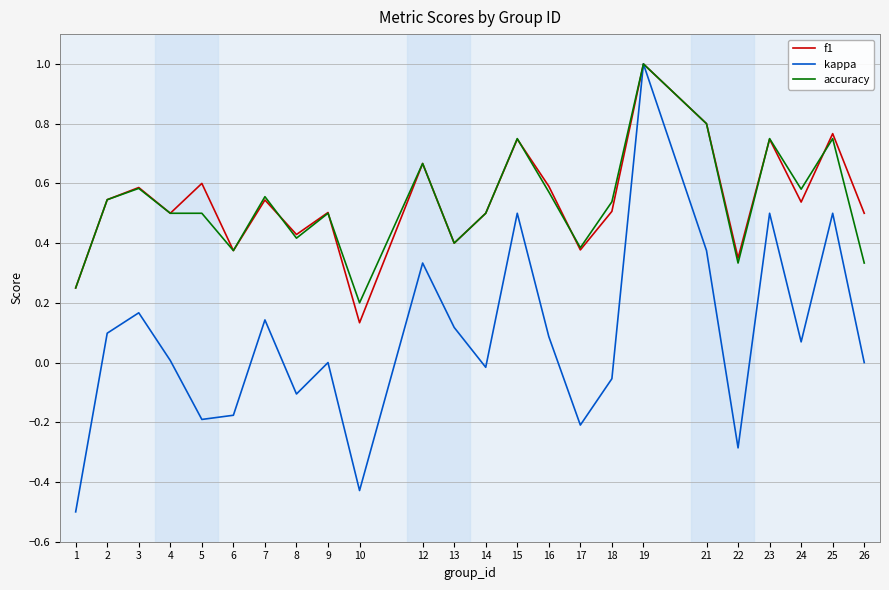

At 16, list the series in order from smallest to largest.

kappa, accuracy, f1